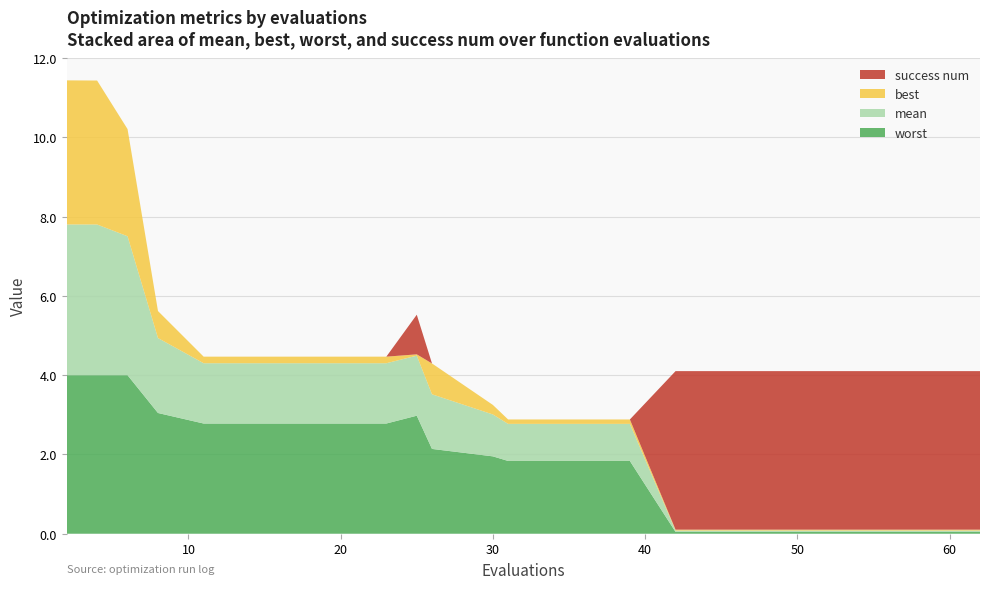

Reading right to left, extract all data points from this chart.

mean: 62=0.0	58=0.0	54=0.0	50=0.0	46=0.0	42=0.0	39=0.9	35=0.9	31=0.9	30=1.1	26=1.4	25=1.5	23=1.5	19=1.5	15=1.5	11=1.5	8=1.9	6=3.5	4=3.8	2=3.8
best: 62=0.0	58=0.0	54=0.0	50=0.0	46=0.0	42=0.0	39=0.1	35=0.1	31=0.1	30=0.2	26=0.8	25=0.0	23=0.2	19=0.2	15=0.2	11=0.2	8=0.7	6=2.7	4=3.6	2=3.6
worst: 62=0.0	58=0.0	54=0.0	50=0.0	46=0.0	42=0.0	39=1.8	35=1.8	31=1.8	30=2.0	26=2.1	25=3.0	23=2.8	19=2.8	15=2.8	11=2.8	8=3.0	6=4.0	4=4.0	2=4.0
success num: 62=4.0	58=4.0	54=4.0	50=4.0	46=4.0	42=4.0	39=0.0	35=0.0	31=0.0	30=0.0	26=0.0	25=1.0	23=0.0	19=0.0	15=0.0	11=0.0	8=0.0	6=0.0	4=0.0	2=0.0